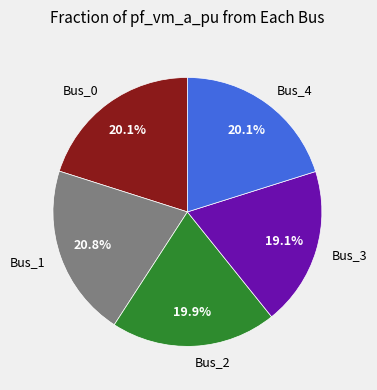

Do Bus_1 and Bus_4 together represent more than half of the pie?

No